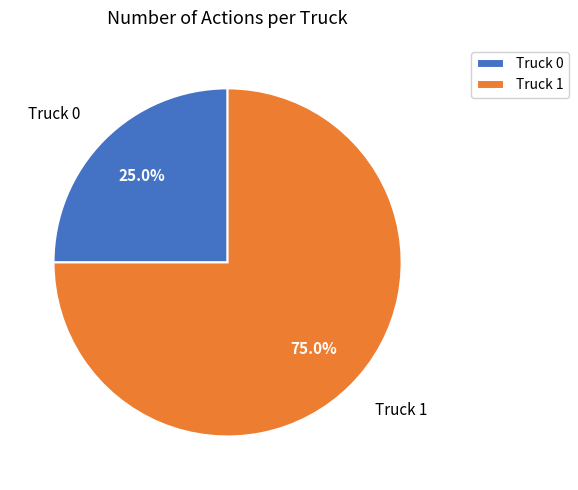

Is there a majority slice in this chart?

Yes